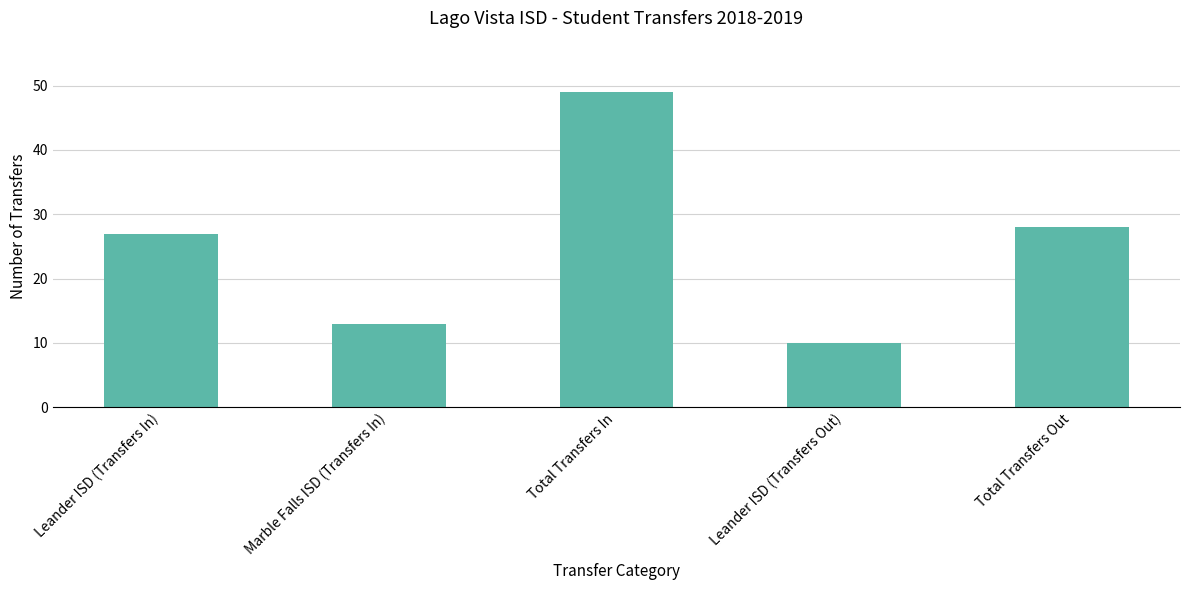

The value at Total Transfers In is 49. True or false?

True